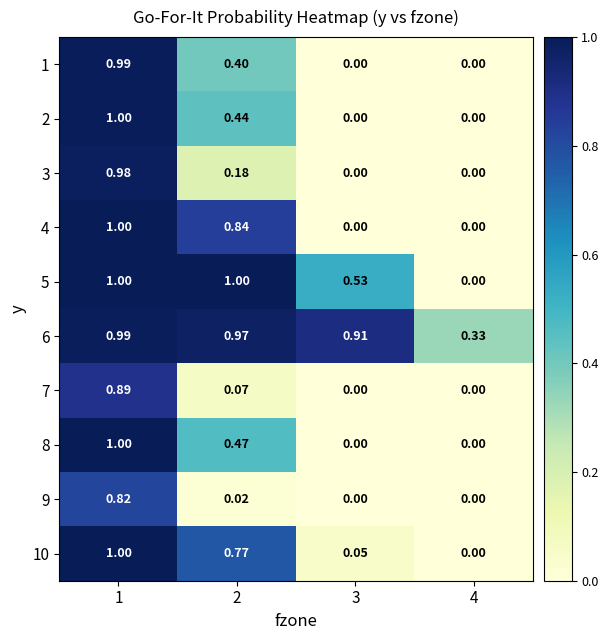

How many data points does each series have?

4